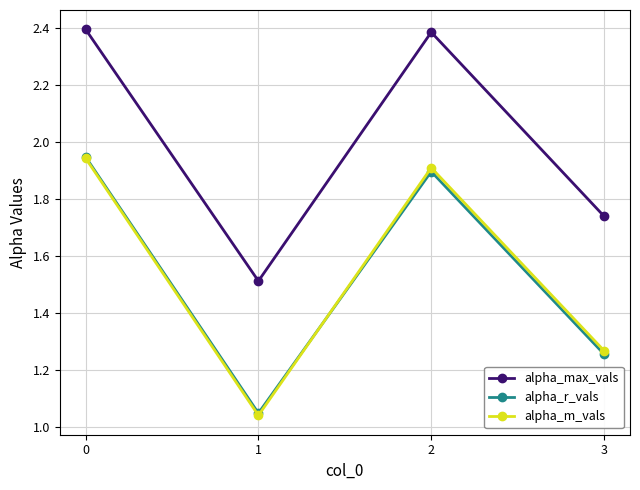

Which label corresponds to the smallest value in the chart?

1